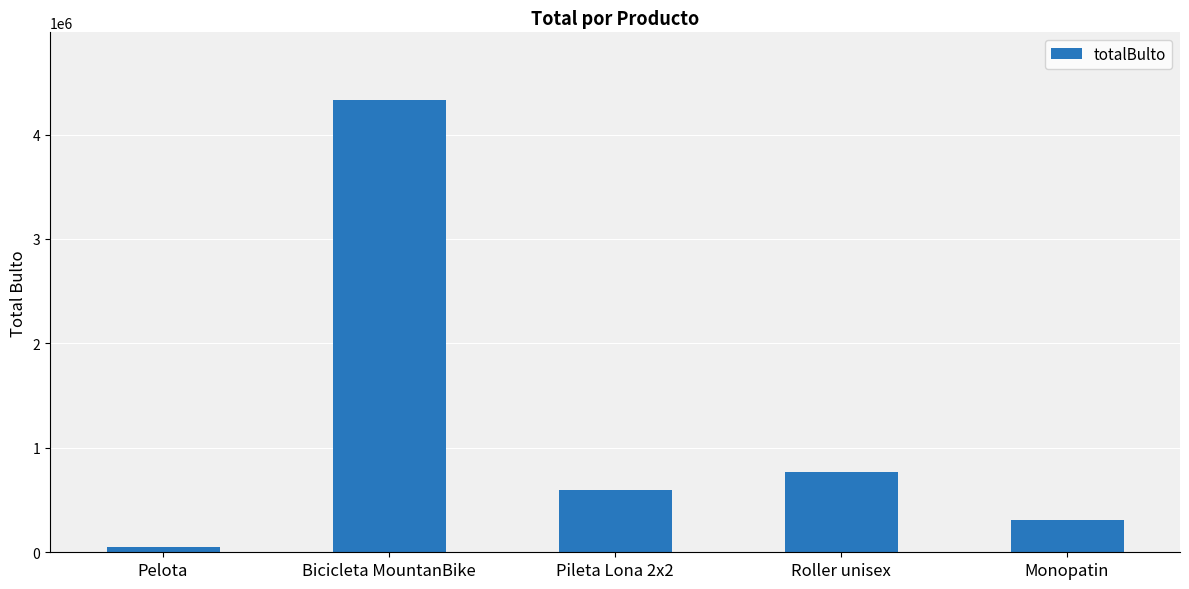

Where does the data first go above 600000?

Bicicleta MountanBike